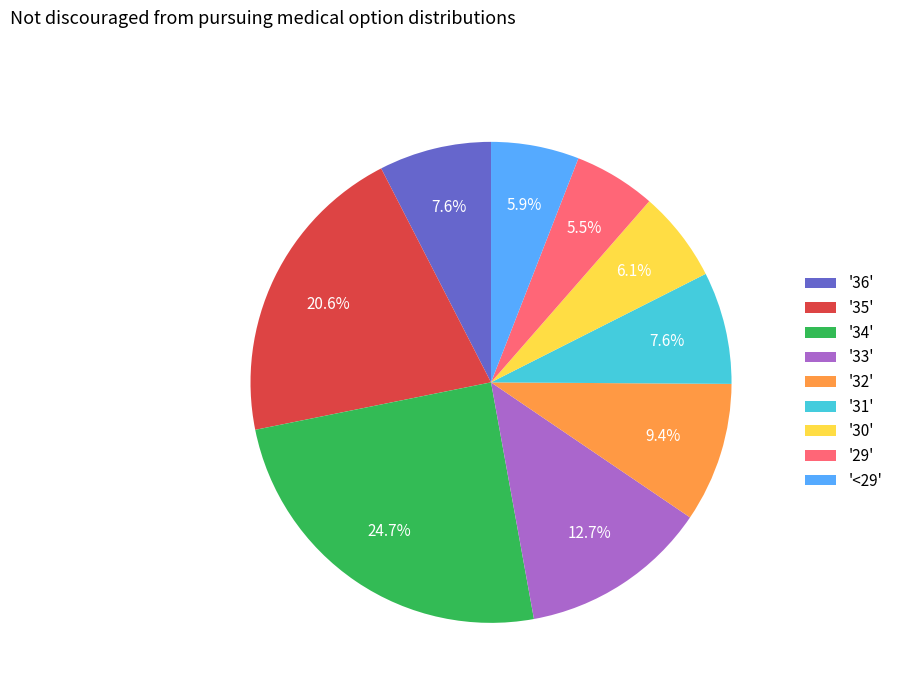

Is '35' the majority of the pie?

No